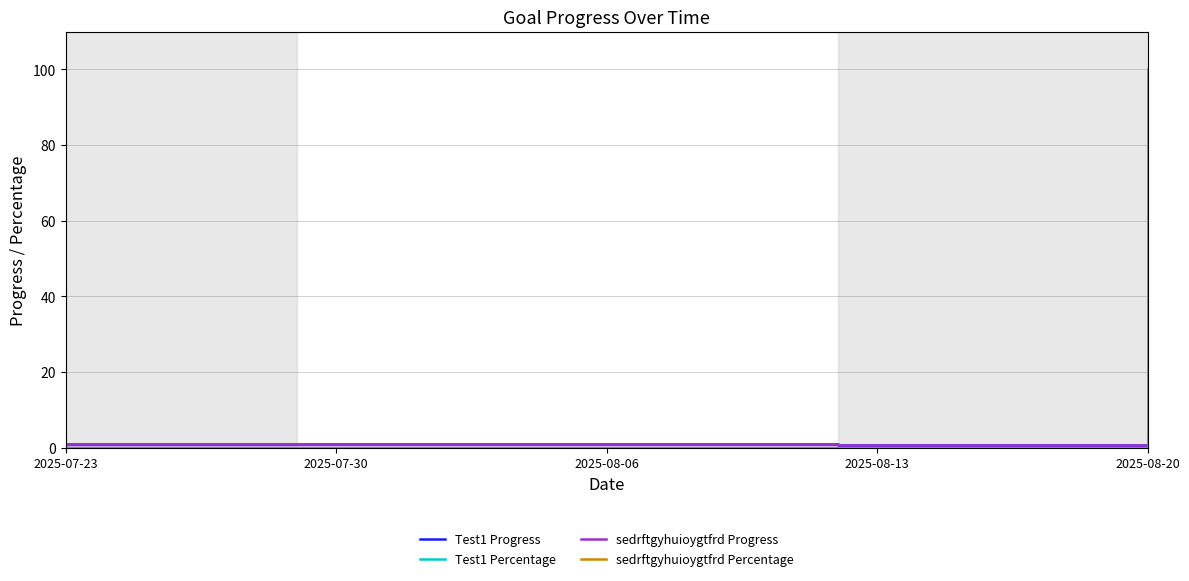

How many values in the Test1 Percentage series exceed 0?

1